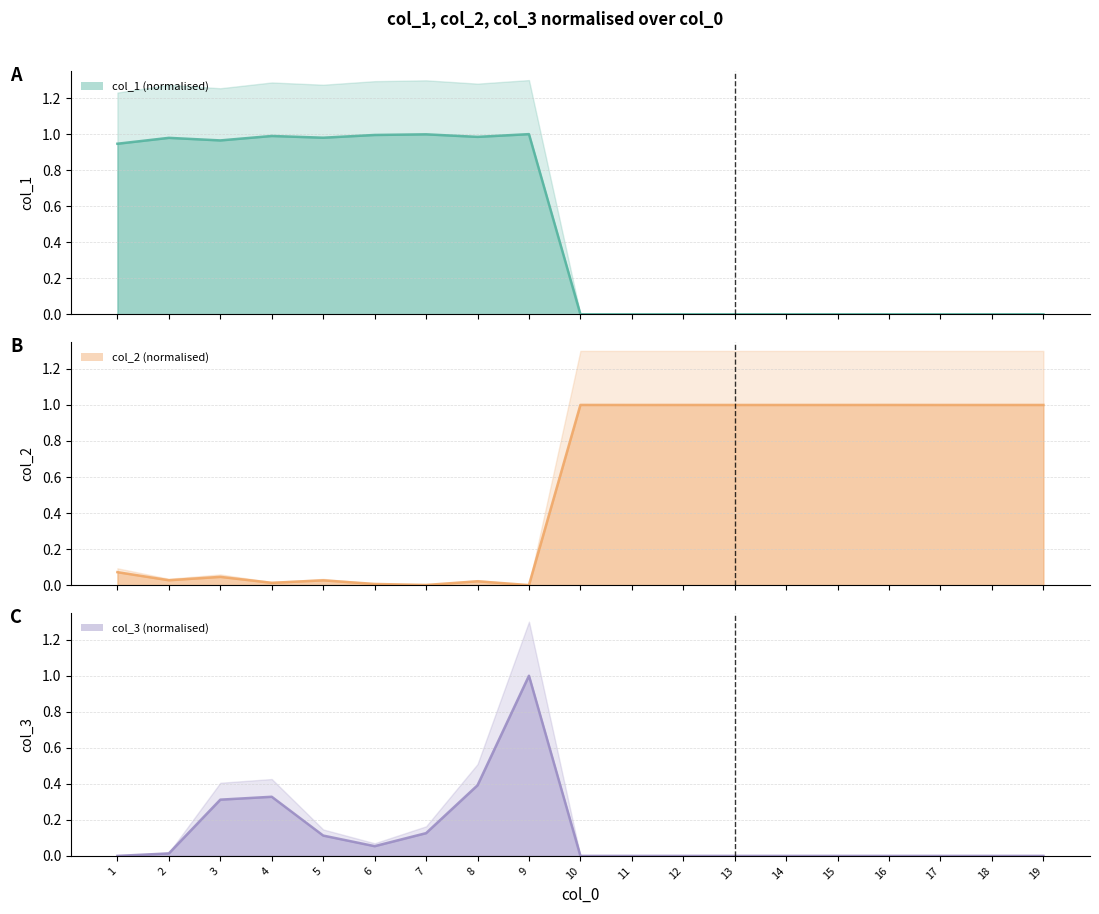

Which series changed the most between 6 and 11?

col_1 (normalised) line